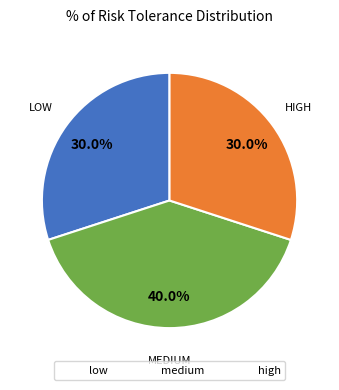

Count the number of slices in the pie.

3